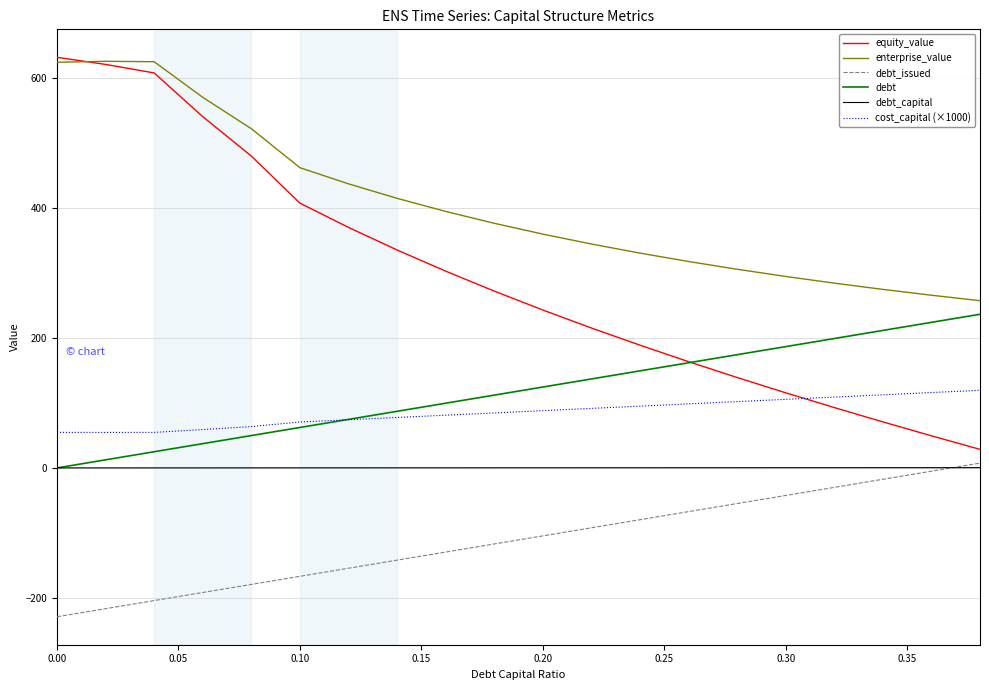

How many lines are shown in the chart?

6